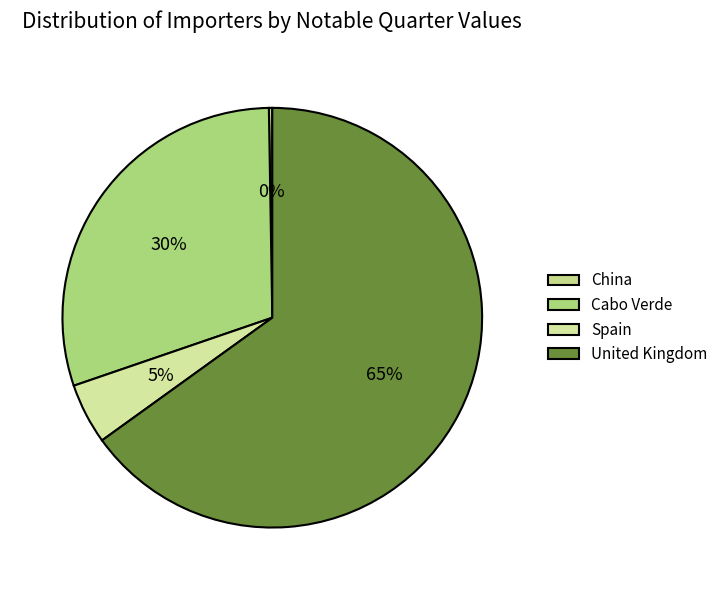

What is the ratio of the value at Cabo Verde to the value at United Kingdom?

0.5